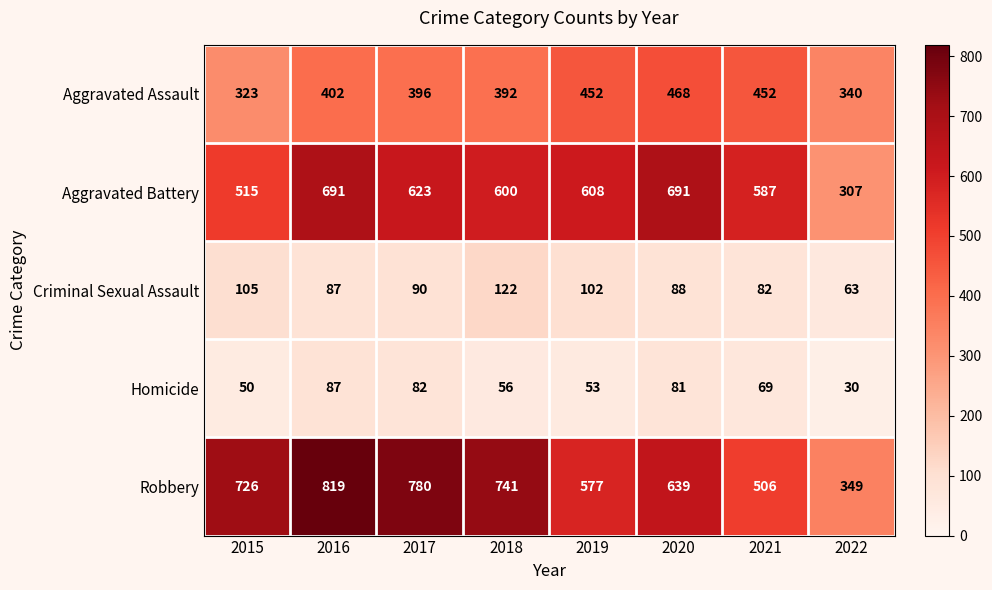

What is the sum of all Criminal Sexual Assault values?

739